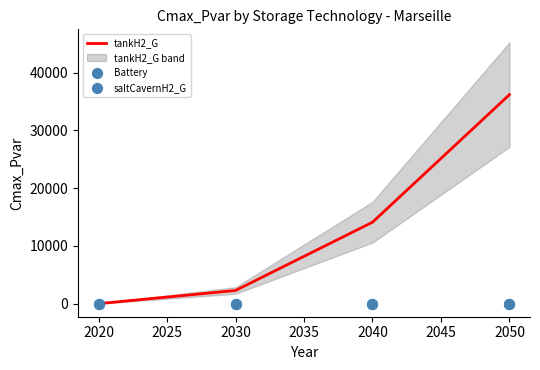

Which series contains the highest Y value?

tankH2_G